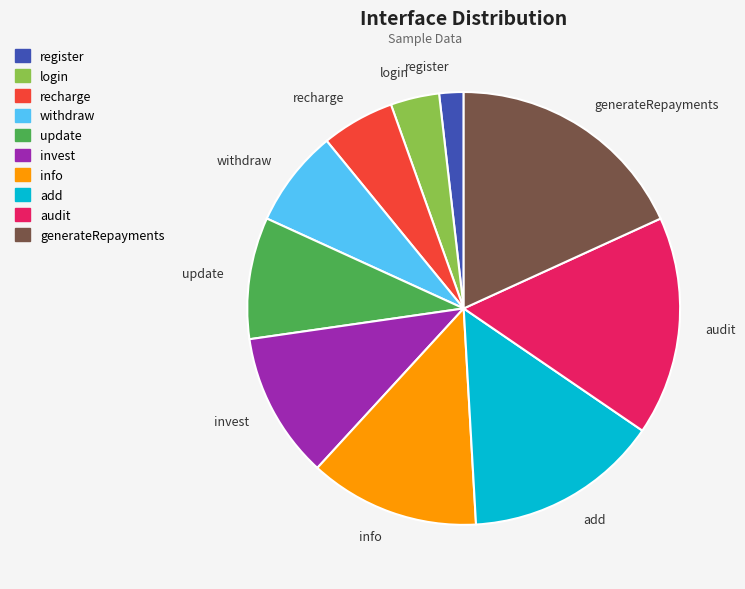

Is login the majority of the pie?

No